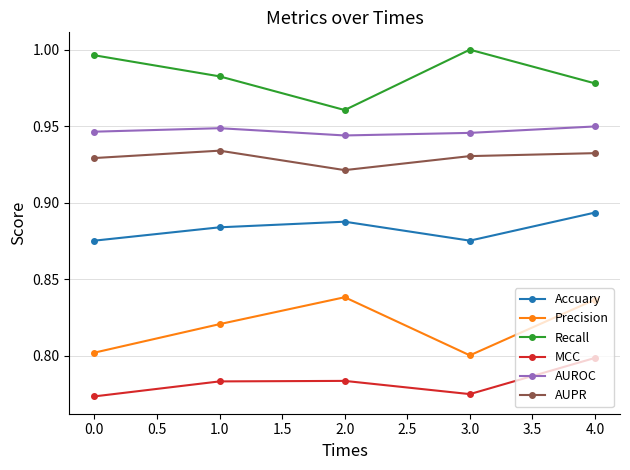

List the series in order of their peak value, highest first.

Recall, AUROC, AUPR, Accuary, Precision, MCC